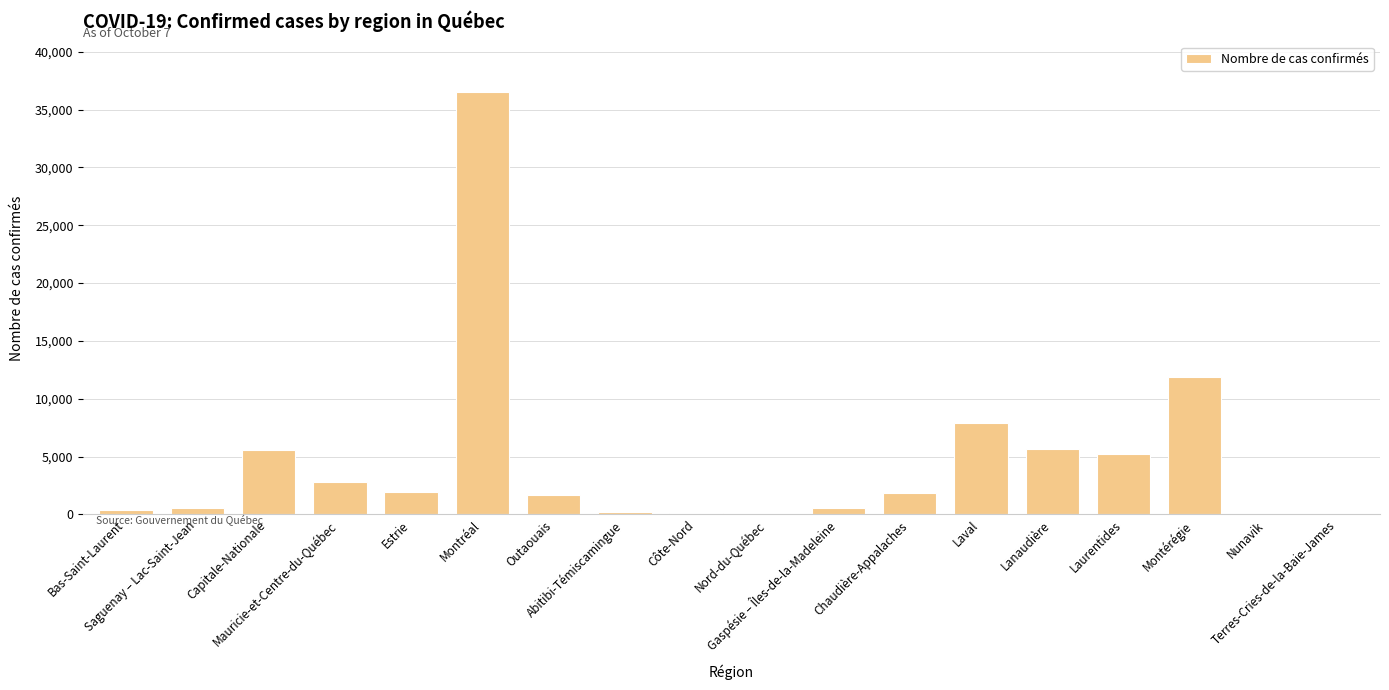

What is the greatest value displayed?

36497